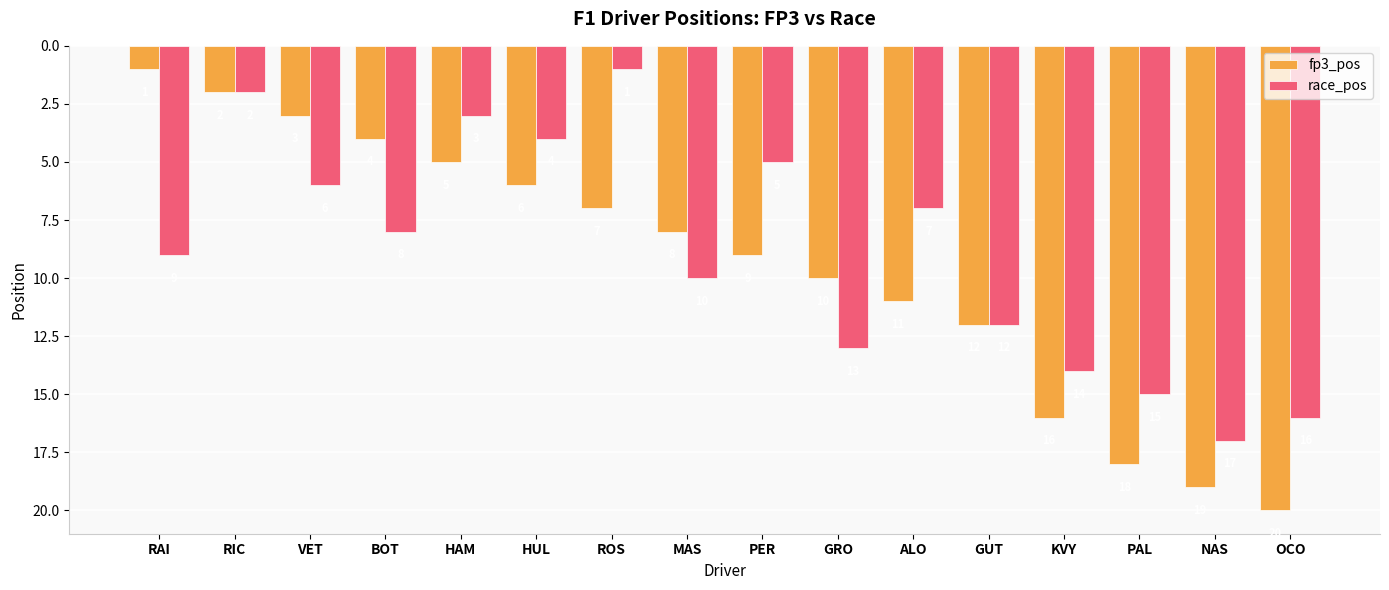

True or false: fp3_pos has a value of 1 at VET.

False